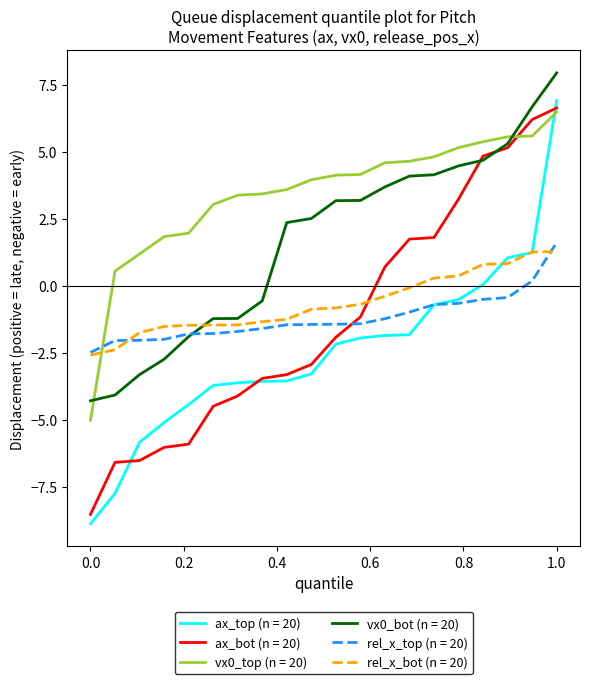

Which series has the widest spread of values?

ax_top (n = 20)